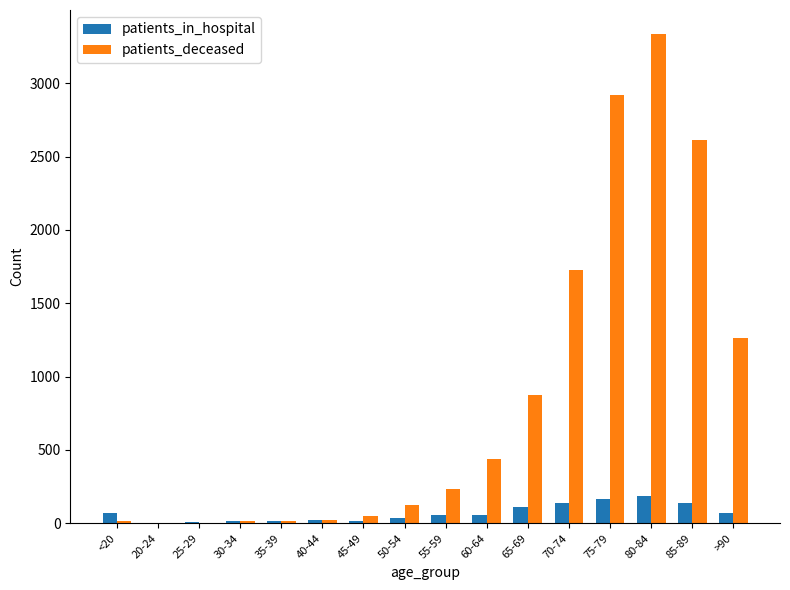

What is the average value of the patients_deceased series?

854